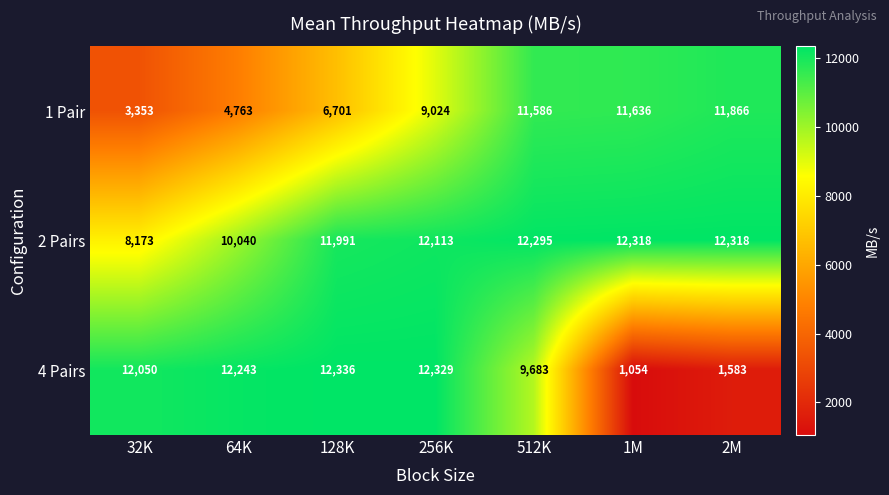

Which series changed the most between 128K and 512K?

1 Pair